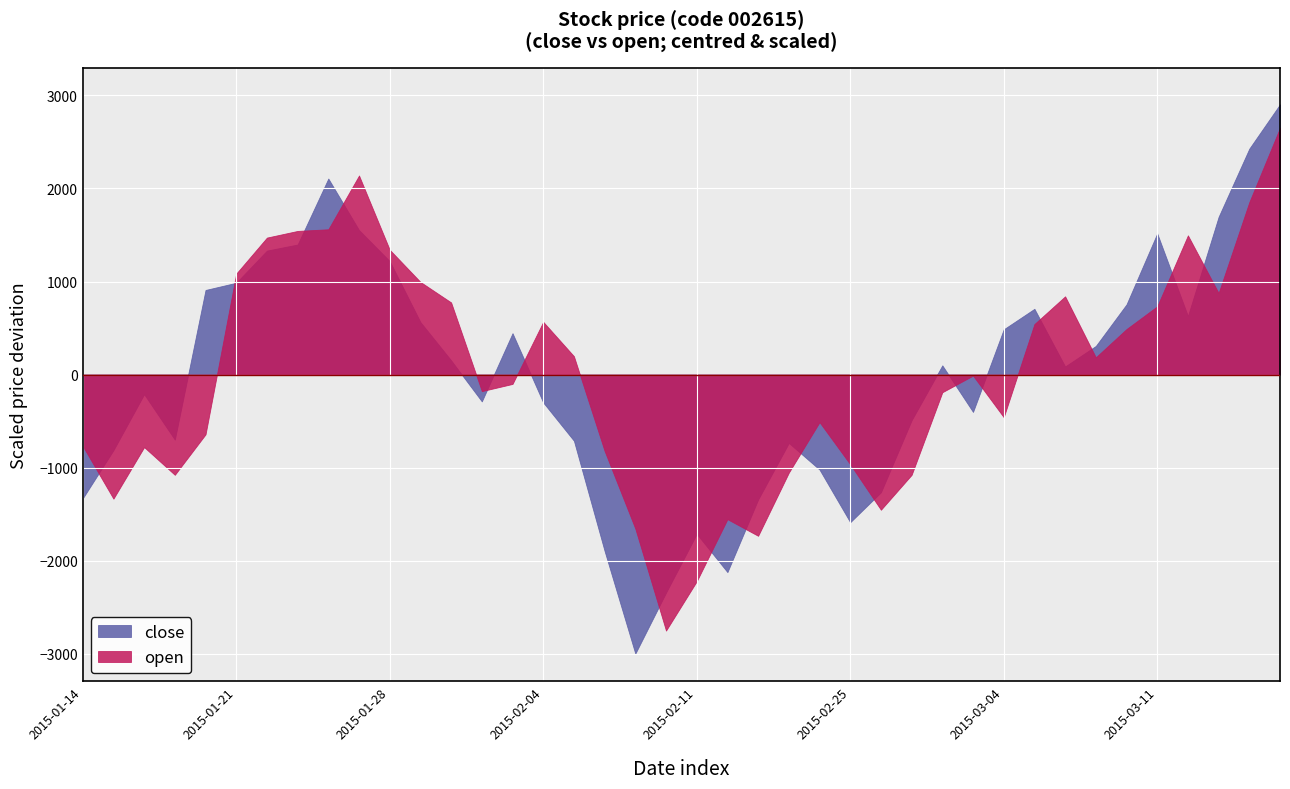

At which category is the sum across all series the highest?

2015-03-17